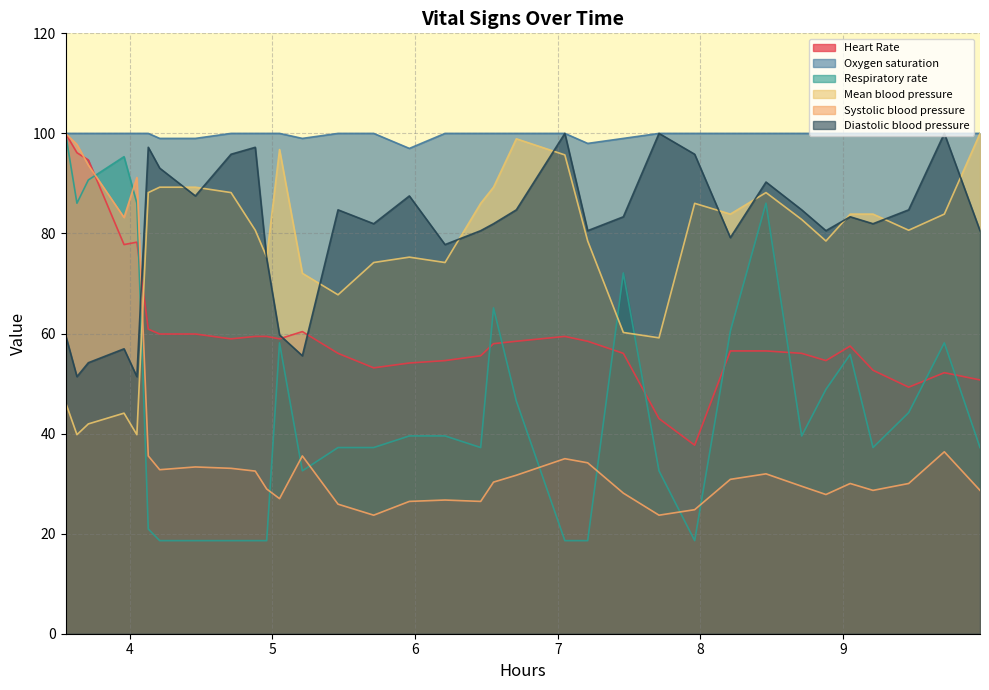

Which series has the widest spread of values?

Respiratory rate